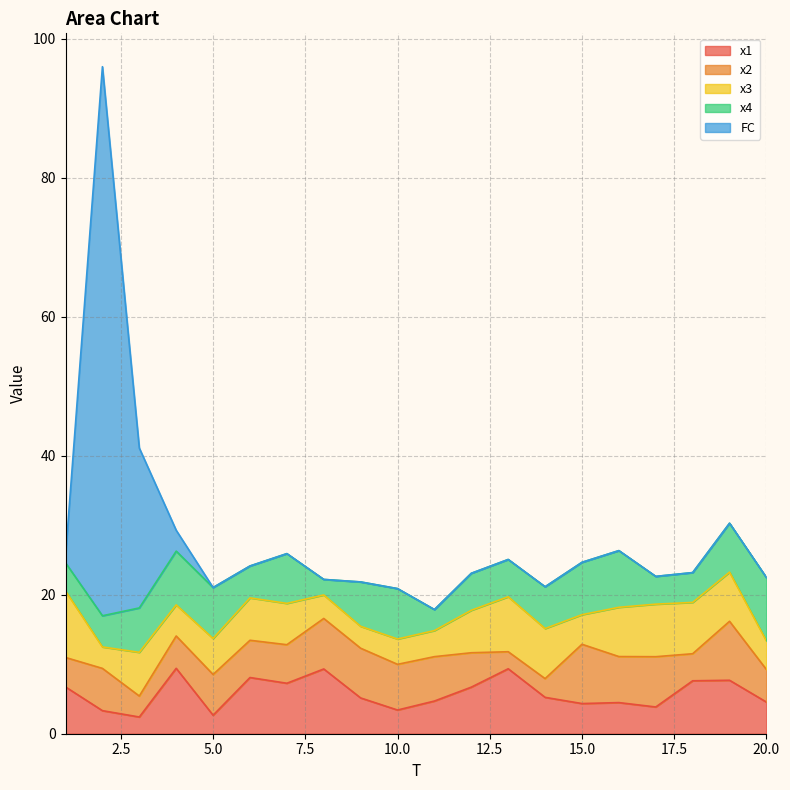

At which label does x4 reach its peak?

20